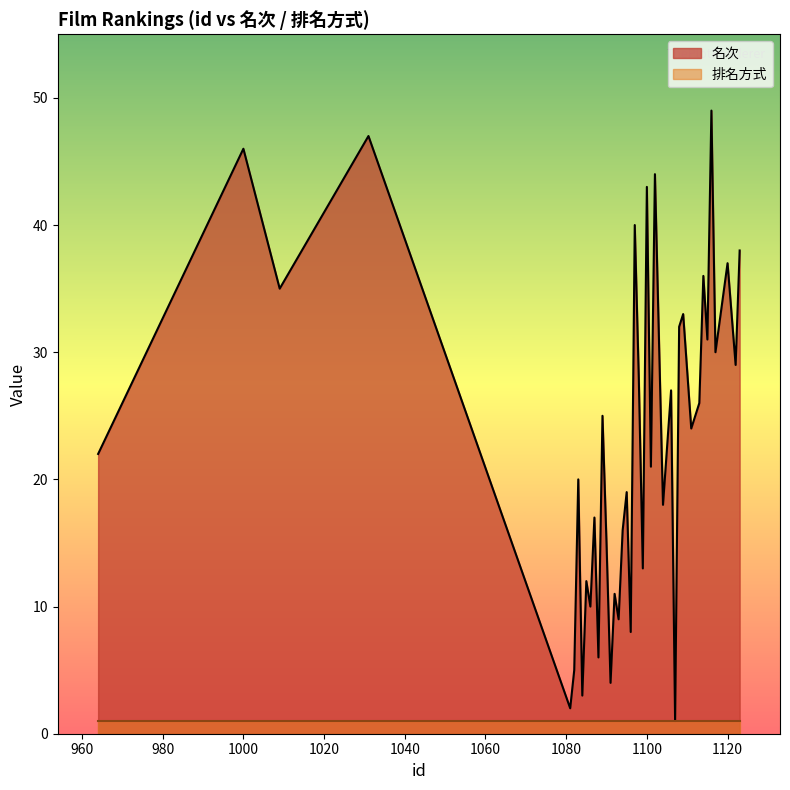

Which has a higher value, 1123 or 1091?

1123